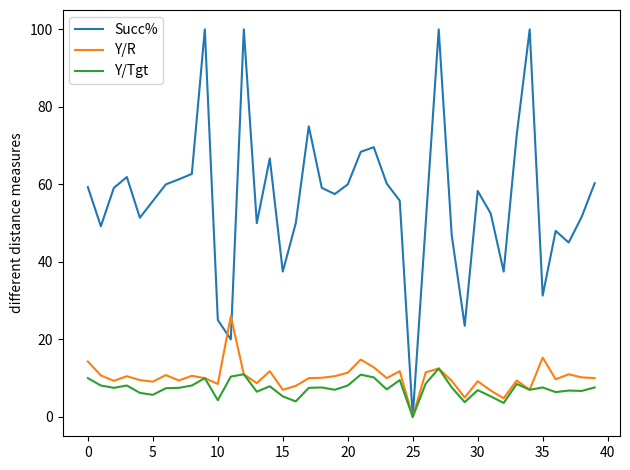

Which series has the largest total across all categories?

Succ%